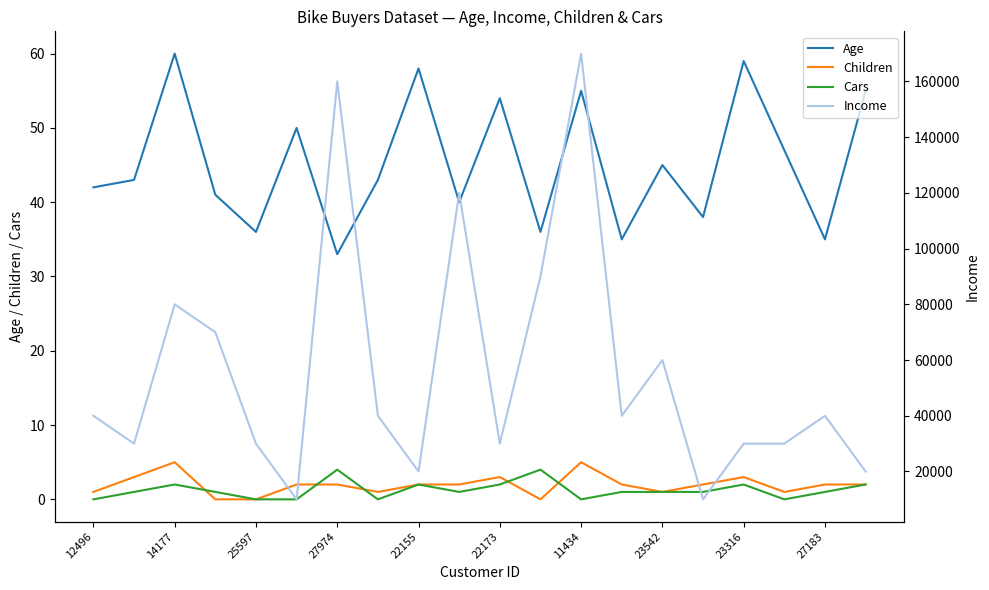

Is it true that Cars equals 2 at 11434?

False